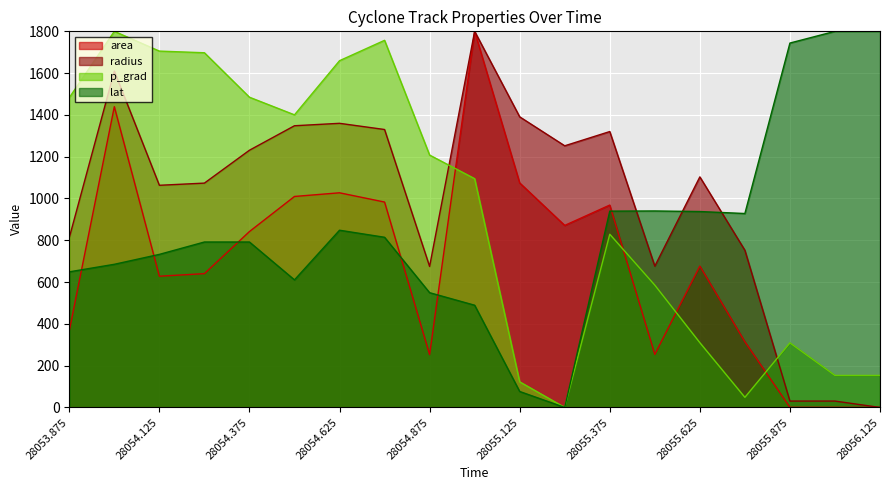

At how many categories does at least one series exceed 812?

19